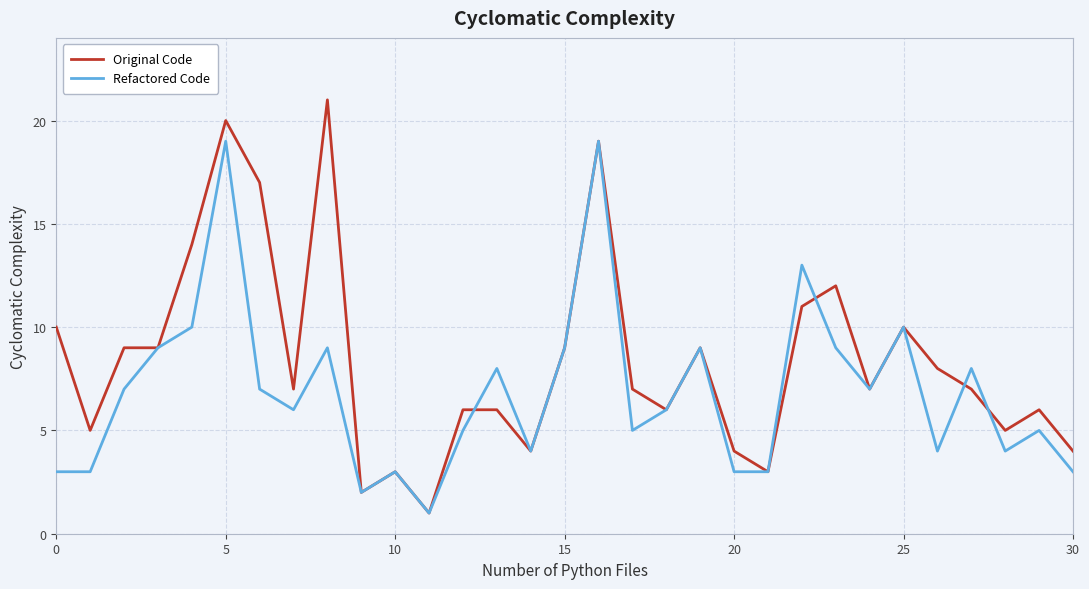

After their last crossing, which series has the higher values: Refactored Code or Original Code?

Original Code